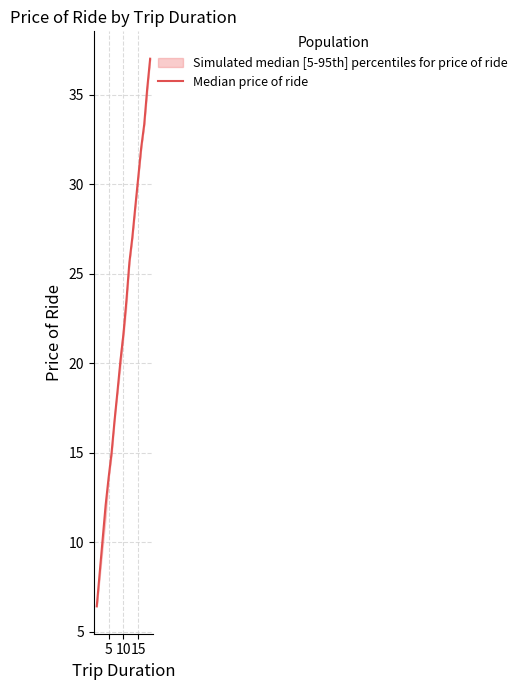

What is the value of the 2nd point from the left?

12.1